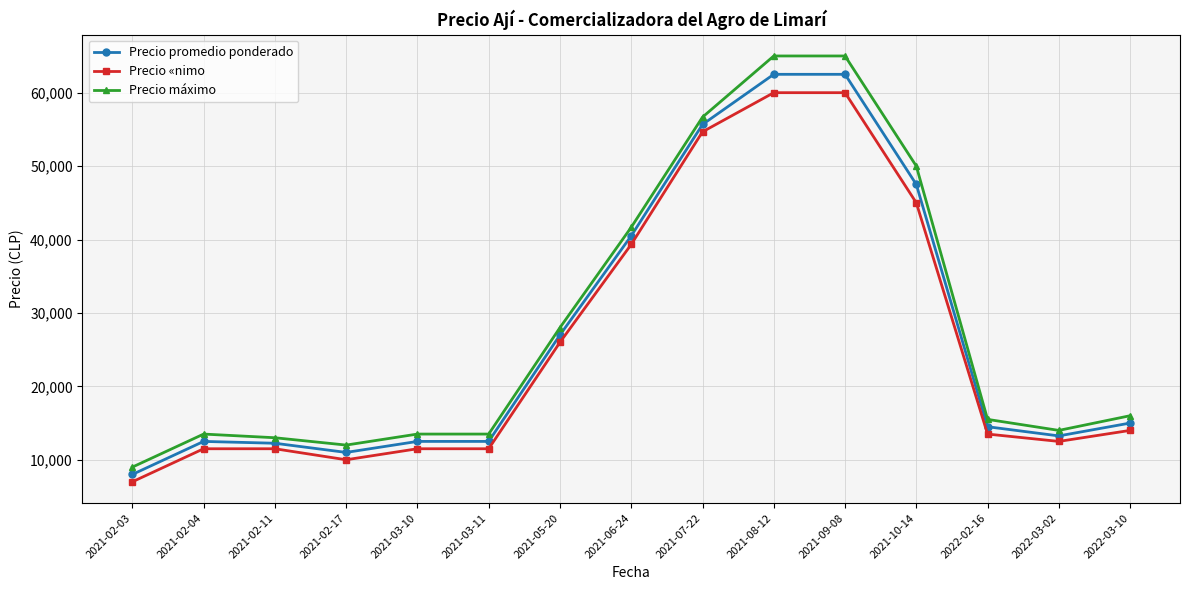

What is the total value across all series at 2021-07-22?

167000.0